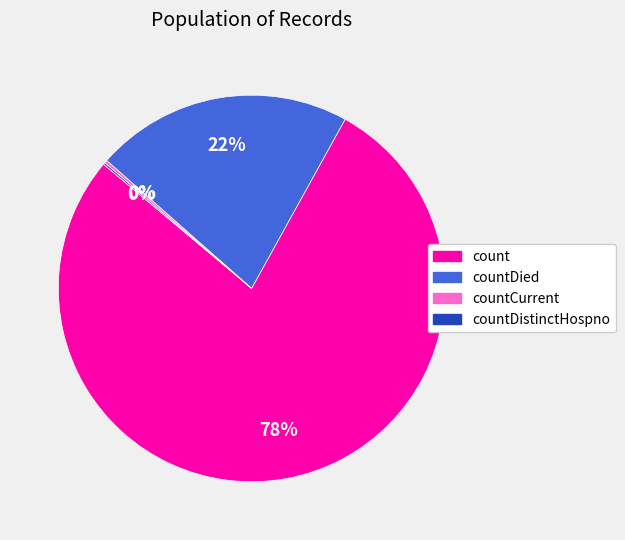

Does any single category account for the majority?

Yes